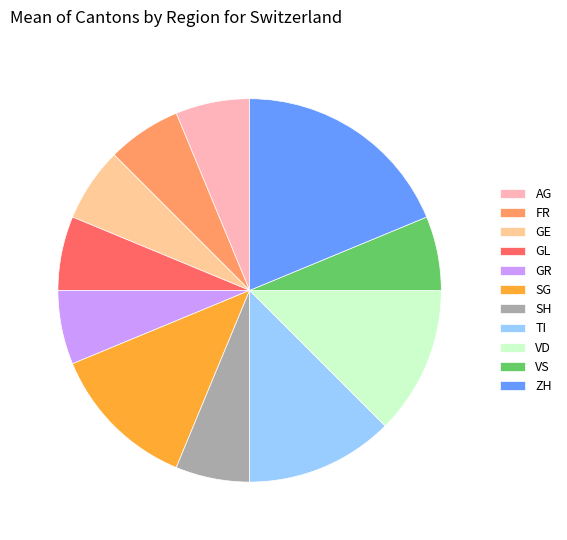

True or false: AG accounts for 1% of the total.

False